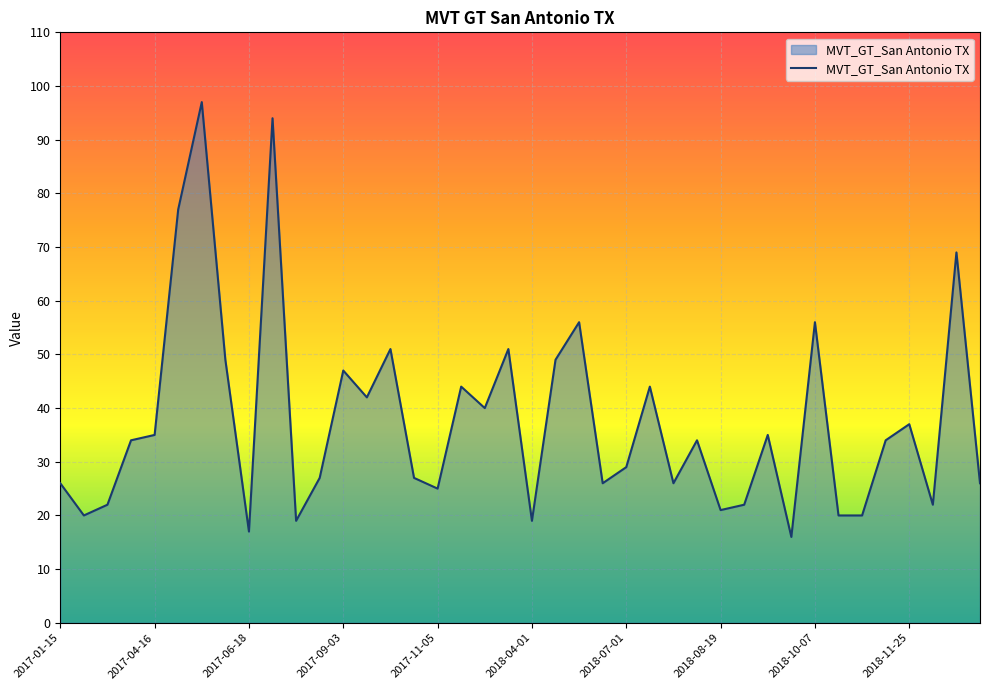

What is the maximum value shown in the chart?

97